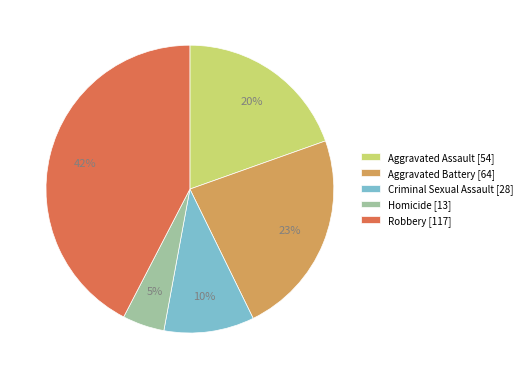

Is it true that Aggravated Battery is 14% of the pie?

False